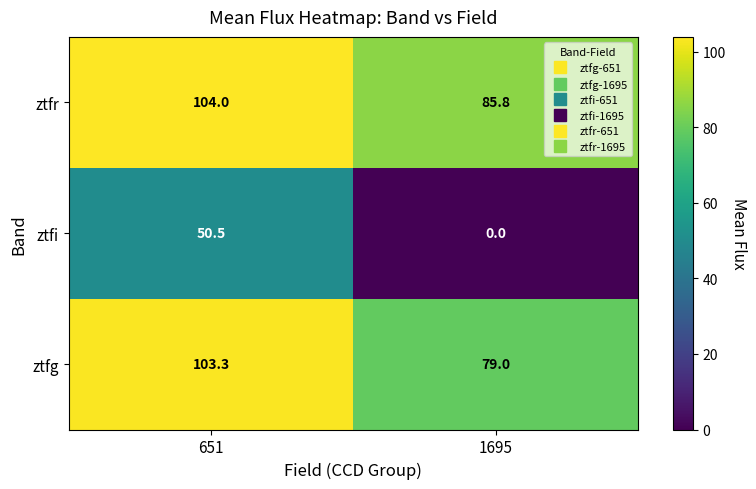

At which category is the sum across all series the highest?

651